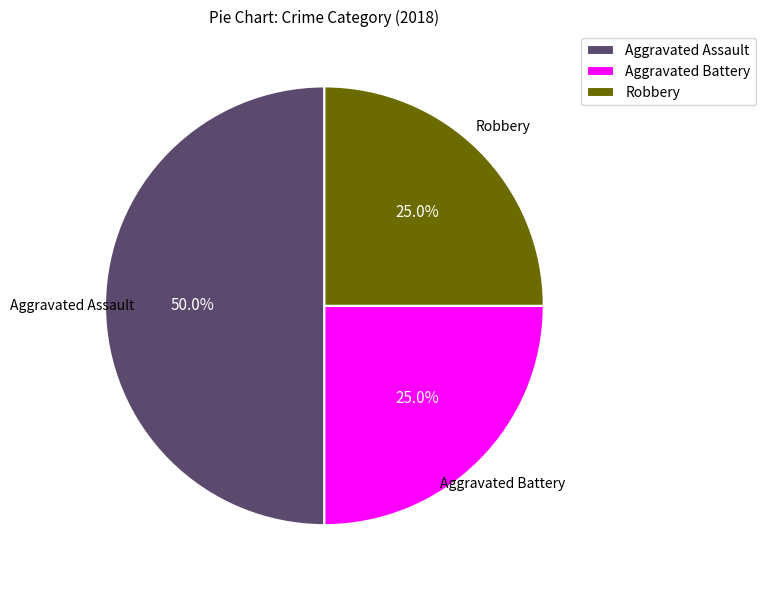

Does Robbery represent more than half of the total?

No